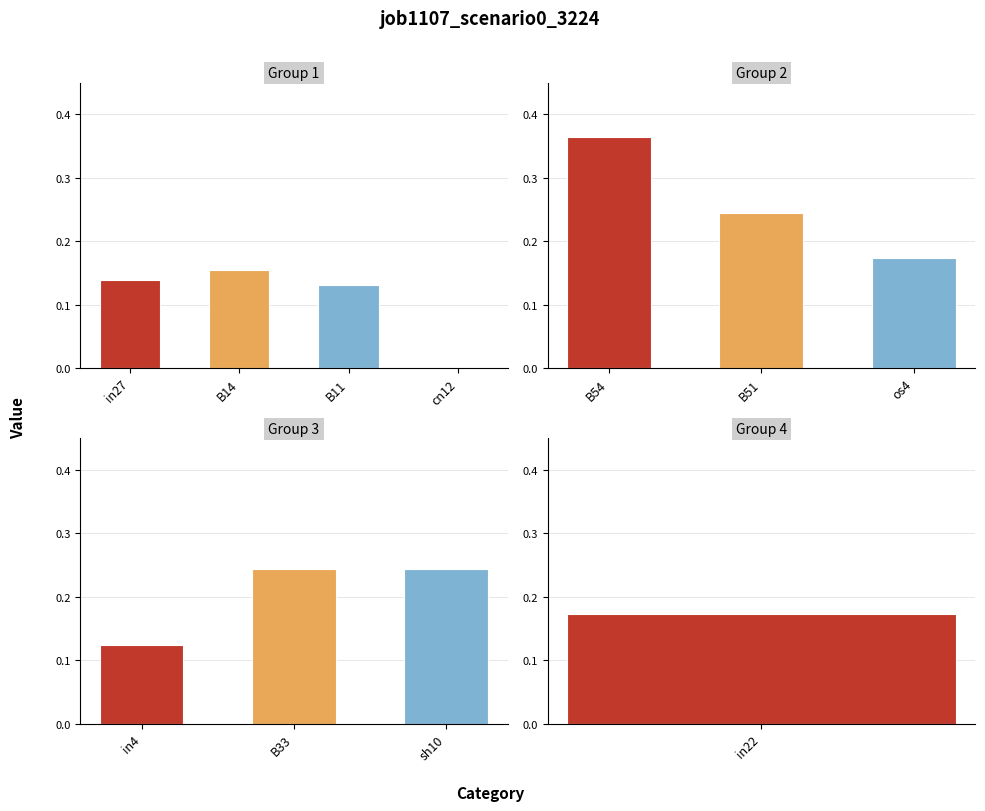

Reading left to right, what are all the values shown in this chart?

0.1	0.2	0.1	0.0	0.4	0.2	0.2	0.1	0.2	0.2	0.2